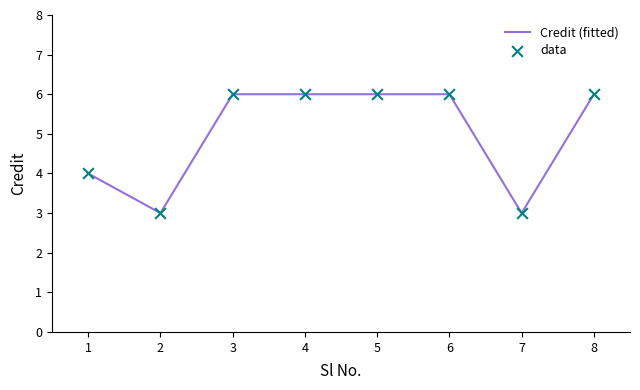

What is the ratio of the value at 2 to the value at 4?

0.5